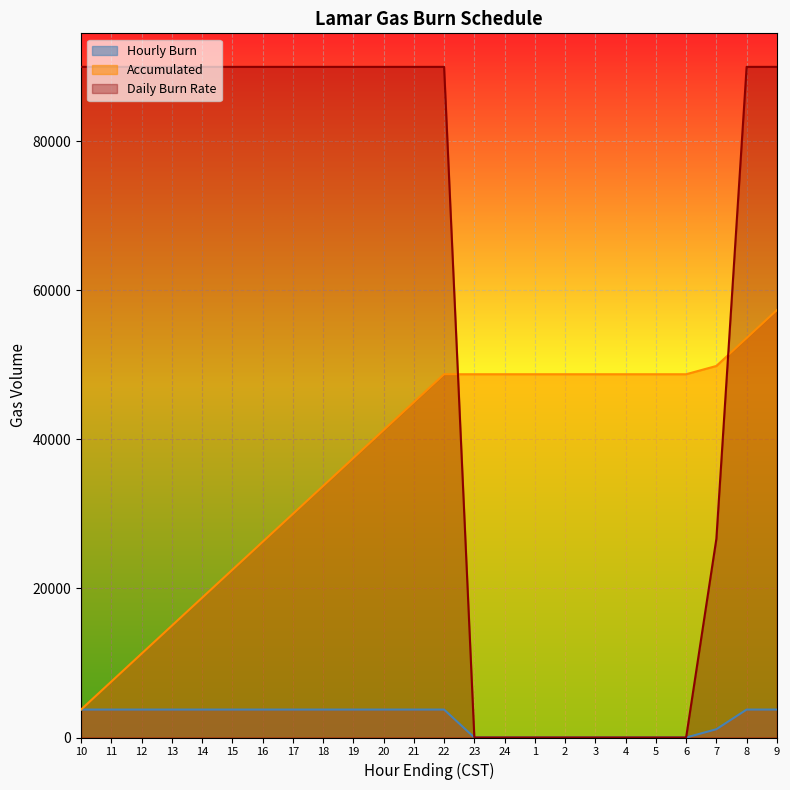

Which series has the largest total across all categories?

Daily Burn Rate